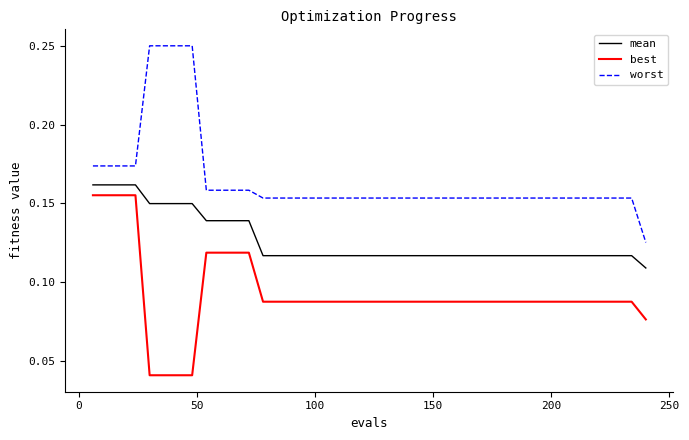

Is this an area chart (filled region under the line)?

No